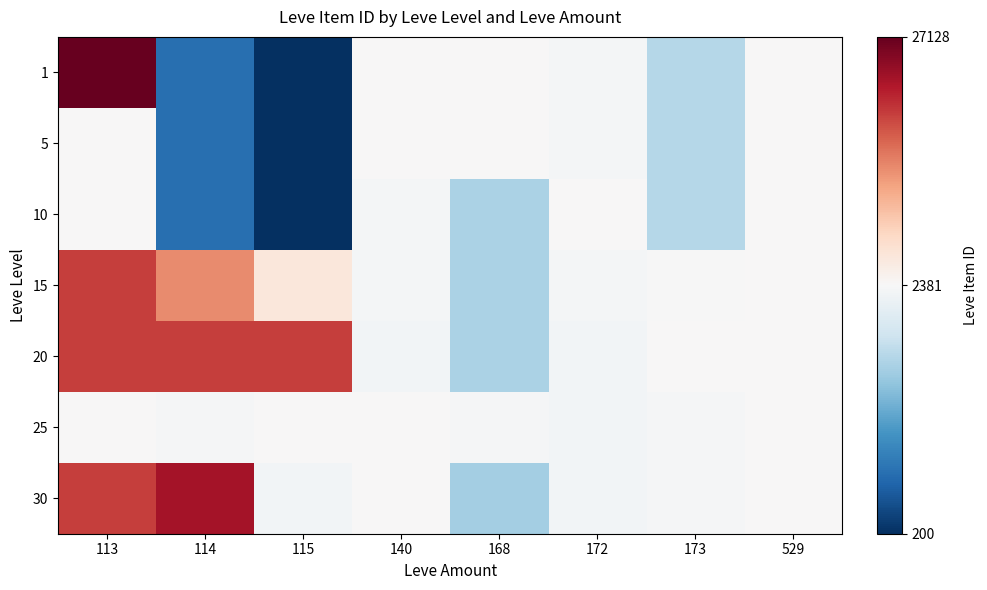

Reading right to left, list all the values displayed in this chart.

1: 529=2419	173=1753	172=2342	168=2392	140=2507	115=200	114=744	113=27128
5: 529=2419	173=1753	172=2342	168=2392	140=2507	115=200	114=744	113=2417
10: 529=2419	173=1753	172=2393	168=1684	140=2342	115=200	114=744	113=2392
15: 529=2485	173=2370	172=2342	168=1686	140=2342	115=5092	114=14149	113=19542
20: 529=2485	173=2397	172=2318	168=1694	140=2318	115=19546	114=19538	113=19535
25: 529=2485	173=2350	172=2320	168=2350	140=2485	115=2397	114=2350	113=2421
30: 529=2485	173=2350	172=2321	168=1633	140=2485	115=2321	114=22899	113=19514